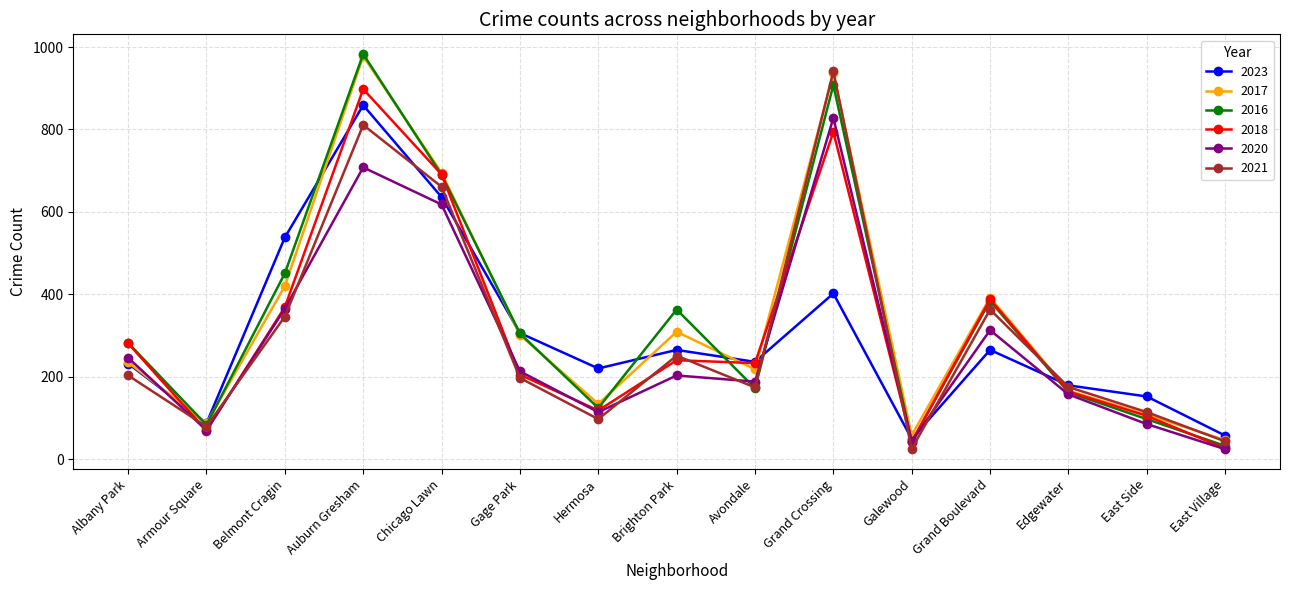

Between Armour Square and Hermosa, which series saw the biggest shift?

2023